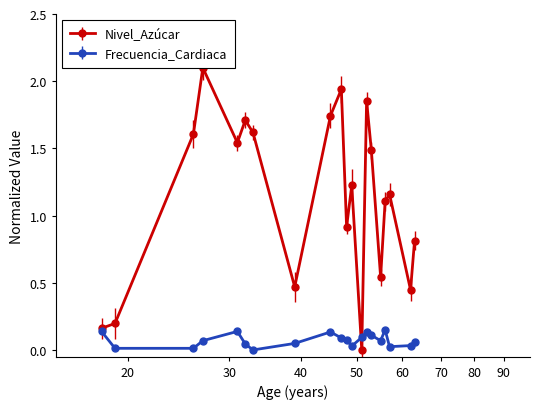

Which series has the widest spread of values?

Nivel_Azúcar